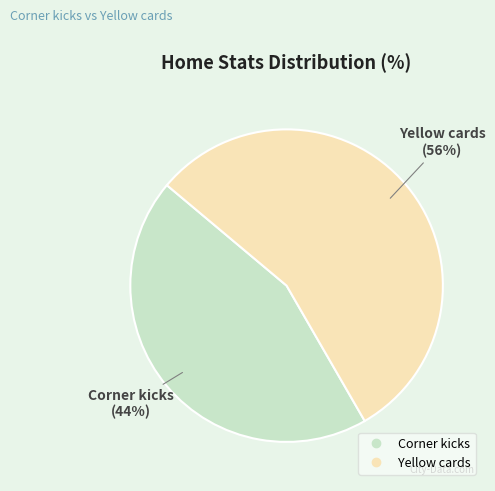

Does Yellow cards account for over 50% of the chart?

Yes